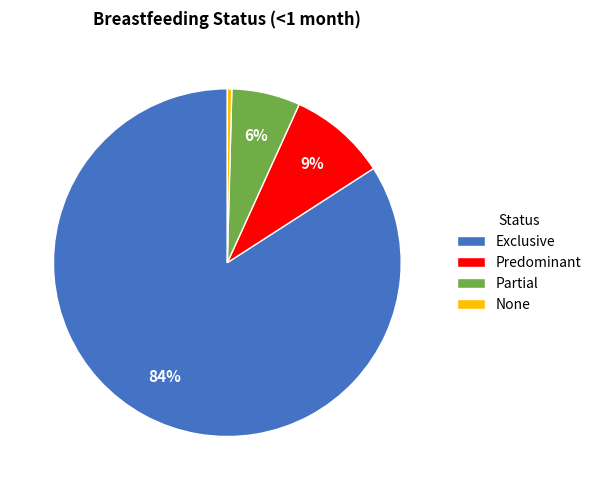

To the nearest percent, what percentage of the pie is Predominant?

9%